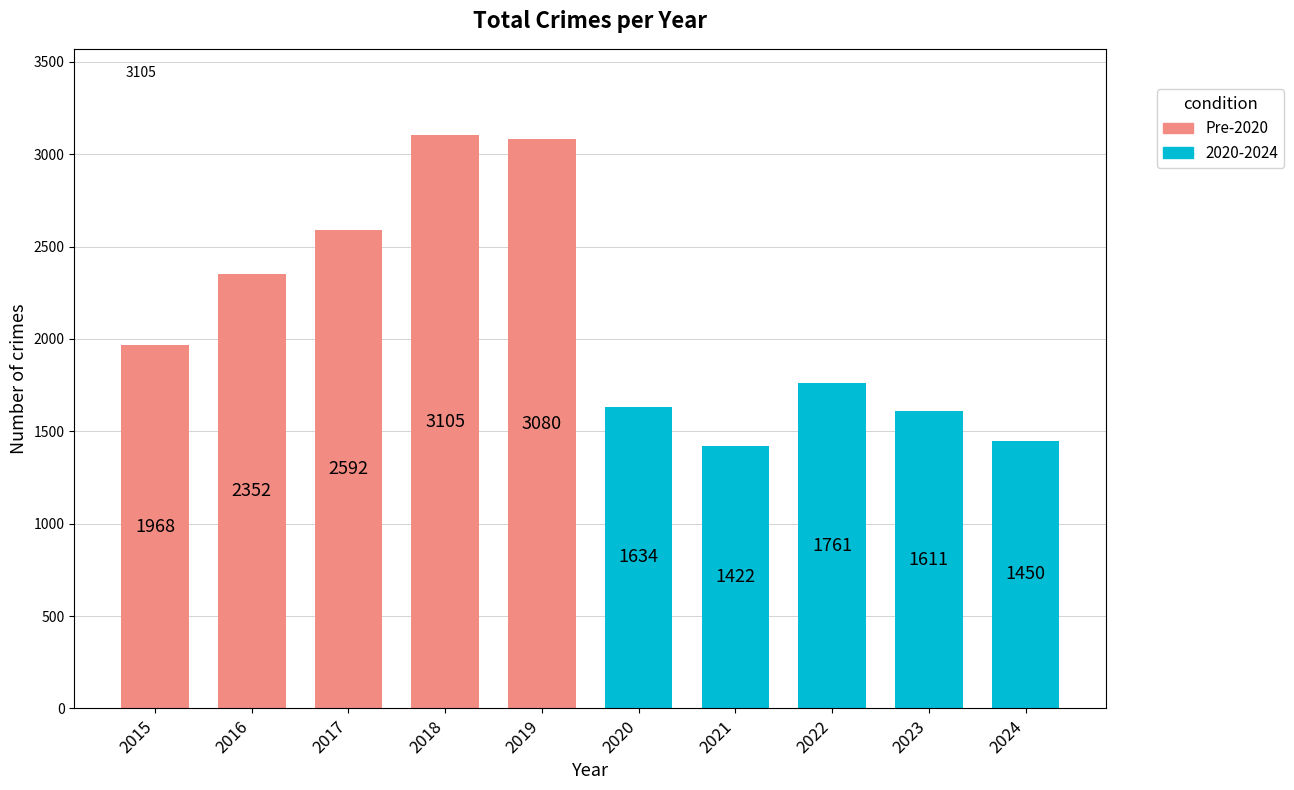

What is the approximate value at 2019, to the nearest 10?

3080